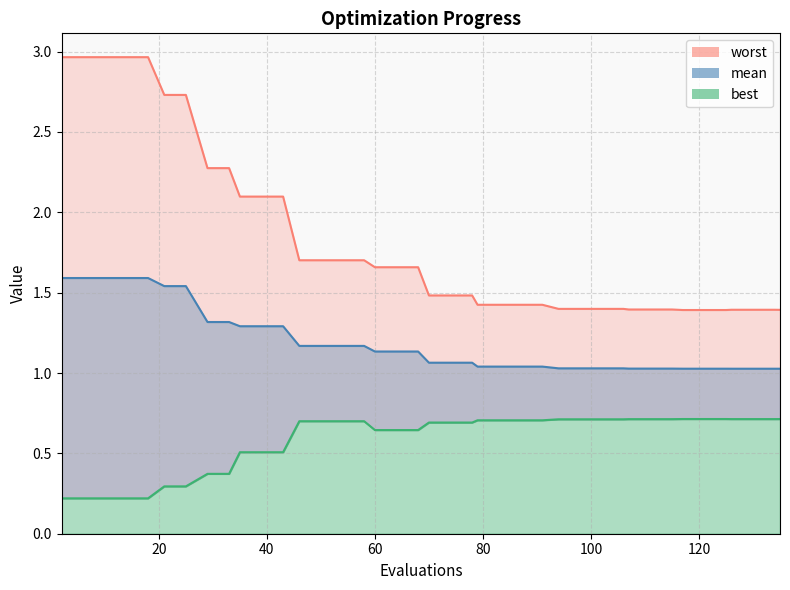

What is the highest value of the best series?

0.7